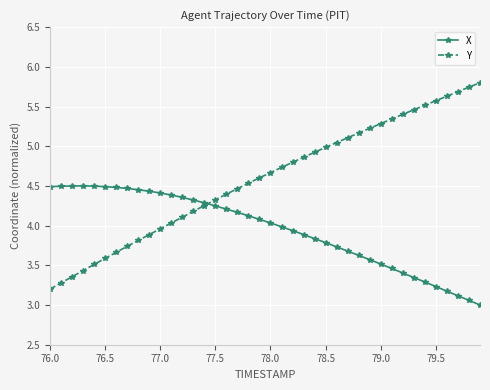

List the series in order of their overall mean, highest first.

Y, X